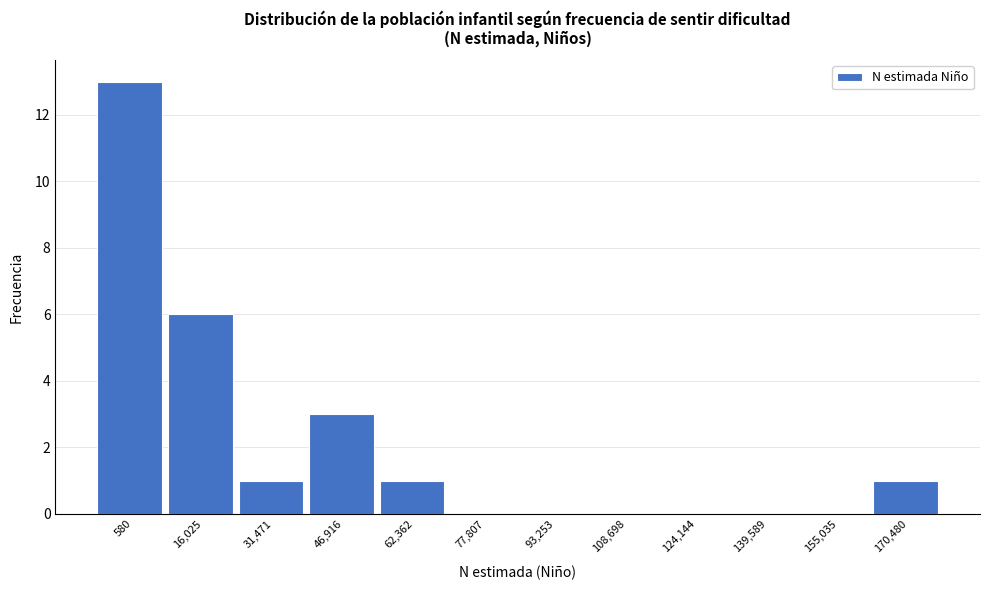

Reading left to right, extract all data points from this chart.

580=13	16,025=6	31,471=1	46,916=3	62,362=1	77,807=0	93,253=0	108,698=0	124,144=0	139,589=0	155,035=0	170,480=1